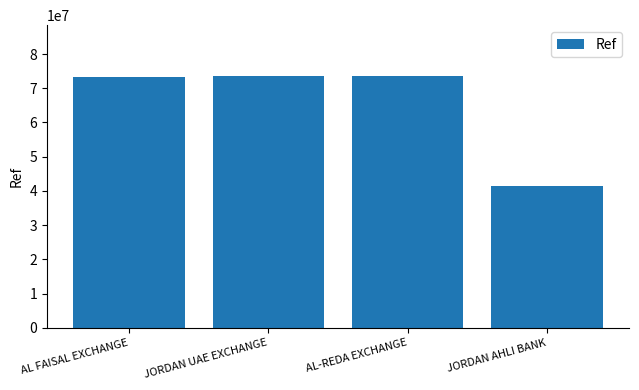

What is the difference between the maximum and minimum values?

32335519